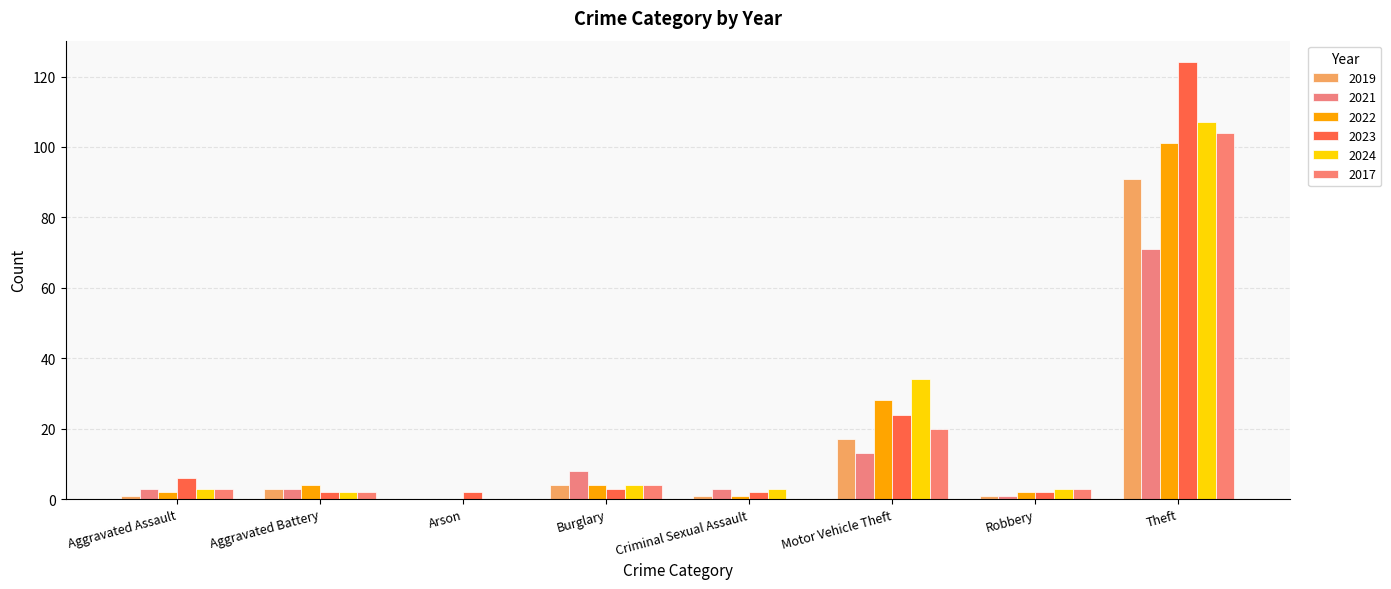

Which series has the widest spread of values?

2023